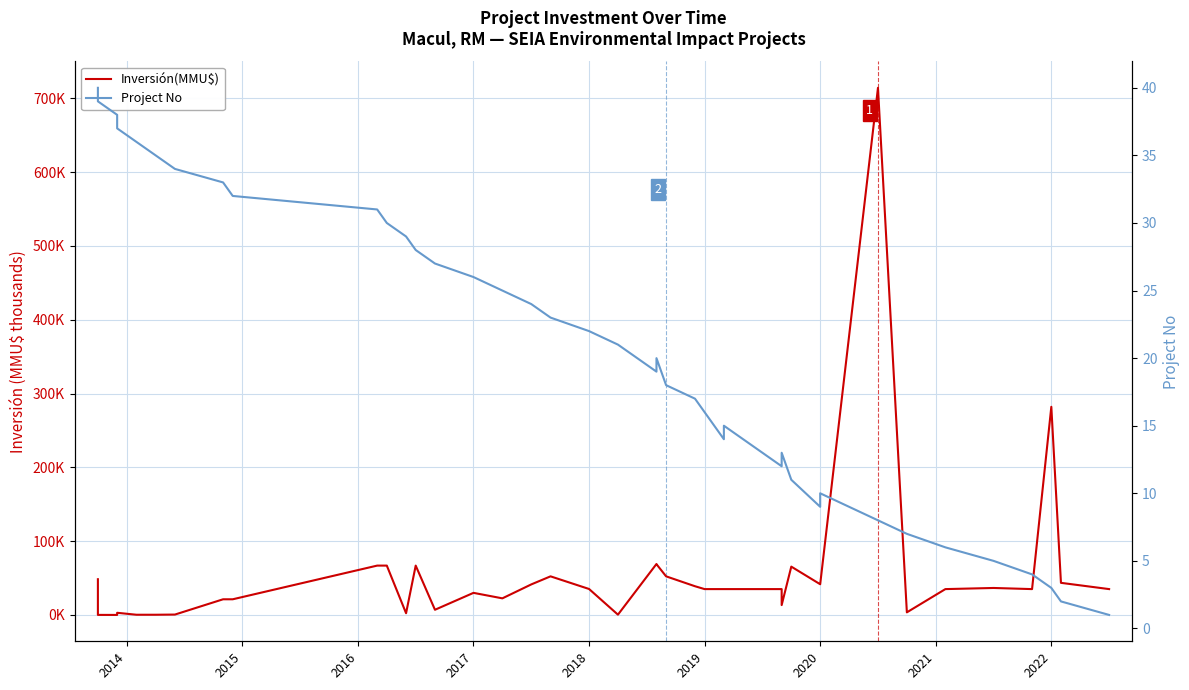

What are all the series names shown in the legend?

Inversión(MMU$), Project No